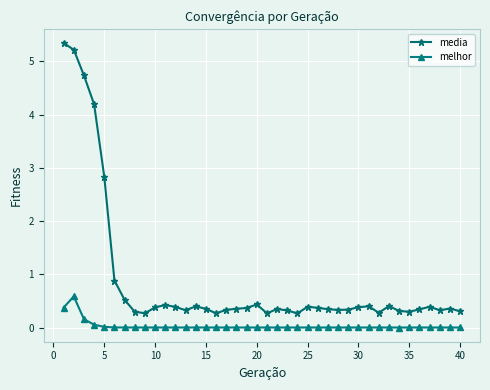

List the series in order of their overall mean, highest first.

media, melhor